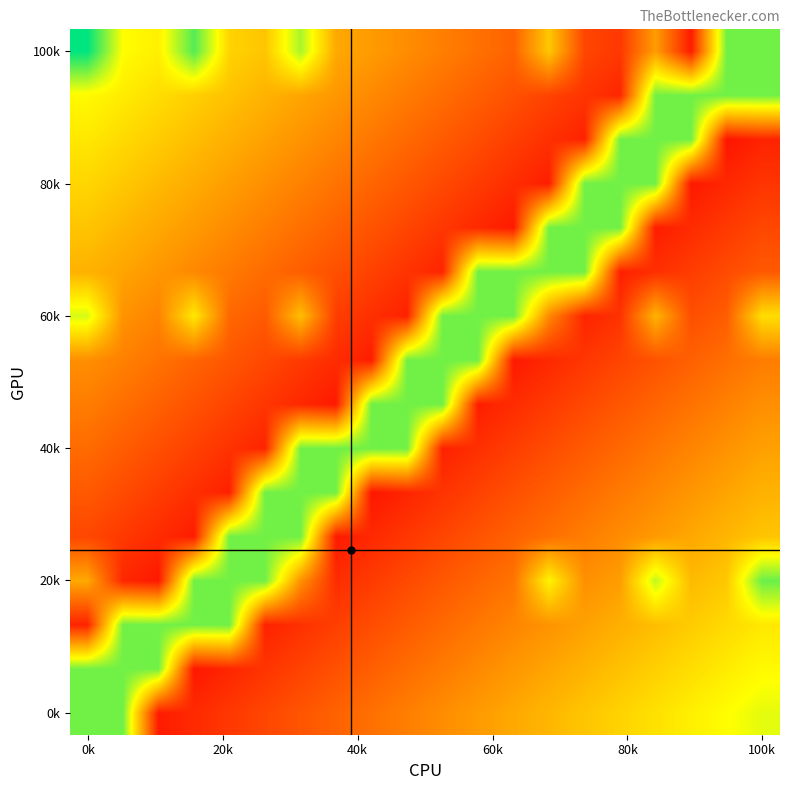

How many series are shown in this chart?

16